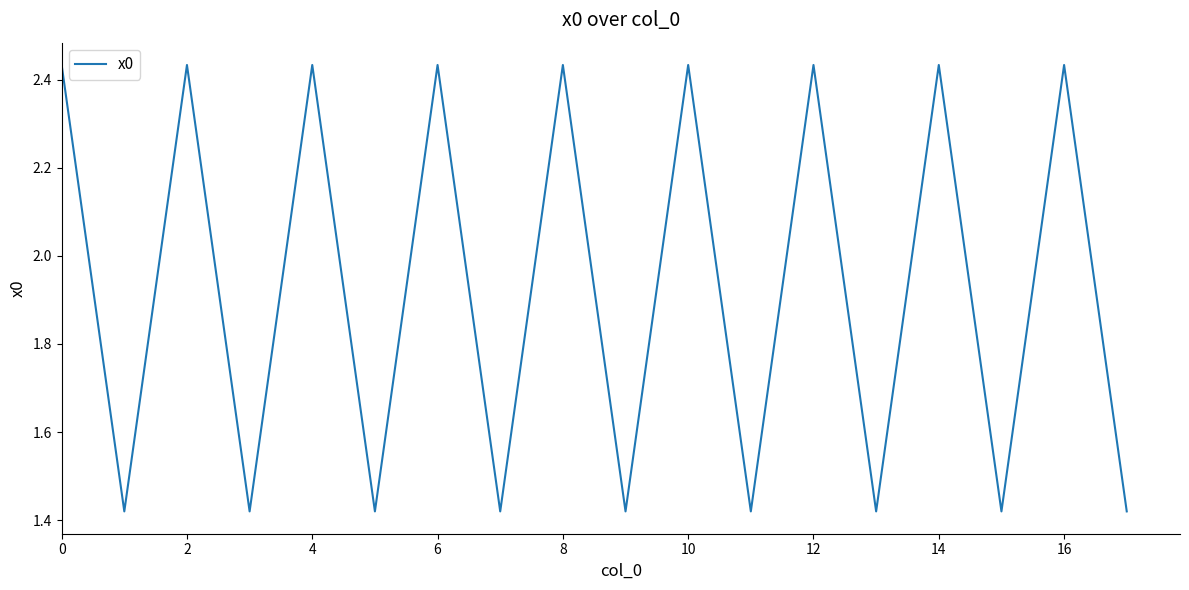

What is the difference between the maximum and minimum values?

1.0